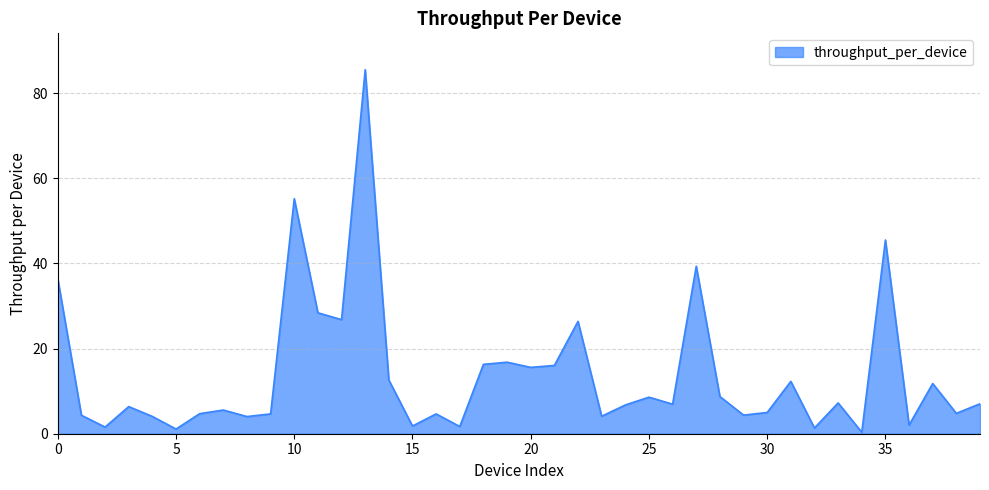

What is the greatest value displayed?

85.5